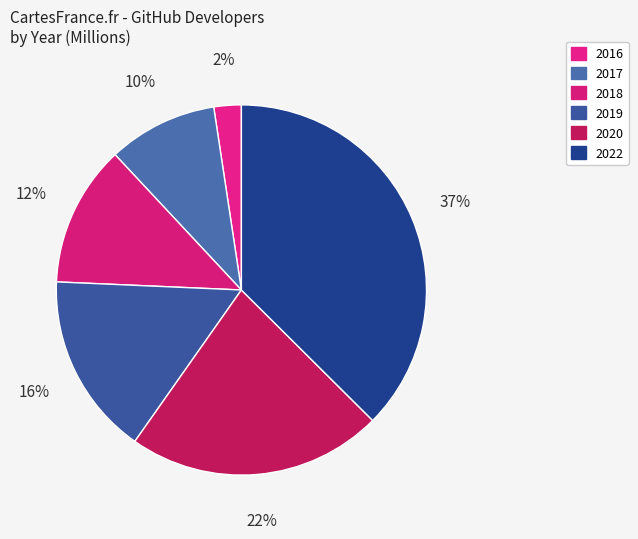

Is the sum of 2022 and 2016 greater than half?

No